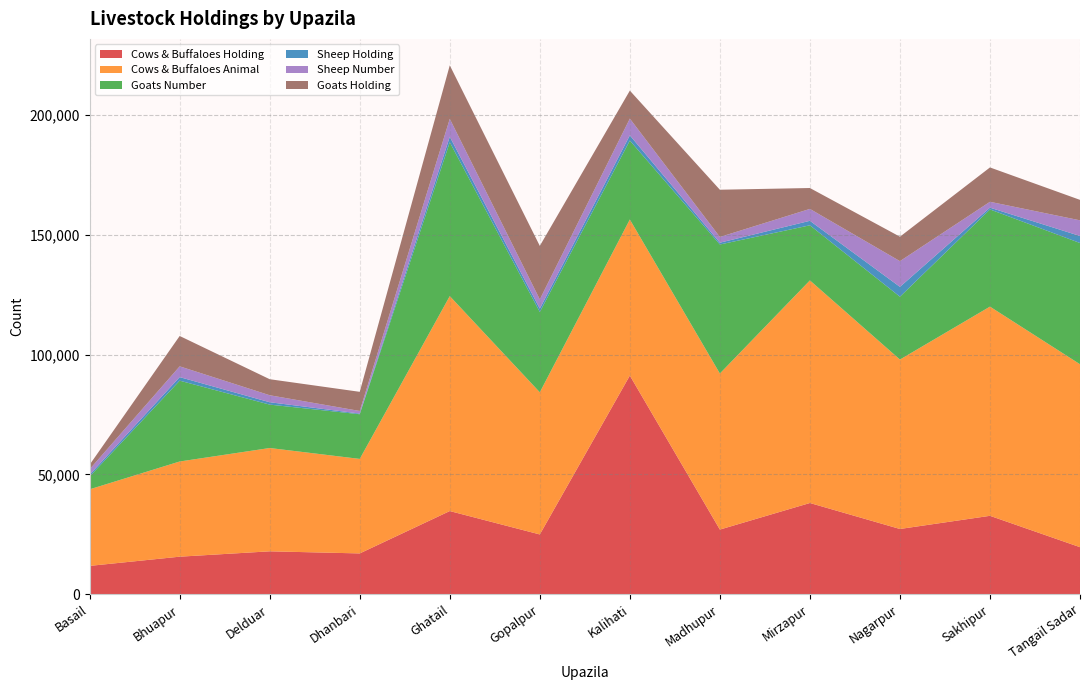

Reading left to right, list all the values displayed in this chart.

Cows & Buffaloes Holding: Basail=11842	Bhuapur=15683	Delduar=17920	Dhanbari=17045	Ghatail=34724	Gopalpur=24963	Kalihati=91275	Madhupur=27000	Mirzapur=38088	Nagarpur=27247	Sakhipur=32740	Tangail Sadar=19655
Cows & Buffaloes Animal: Basail=31954	Bhuapur=39729	Delduar=43121	Dhanbari=39446	Ghatail=89722	Gopalpur=59339	Kalihati=65145	Madhupur=65136	Mirzapur=92915	Nagarpur=70715	Sakhipur=87312	Tangail Sadar=76351
Goats Number: Basail=5348	Bhuapur=33739	Delduar=18114	Dhanbari=18648	Ghatail=64197	Gopalpur=33504	Kalihati=32943	Madhupur=53848	Mirzapur=22988	Nagarpur=26232	Sakhipur=40569	Tangail Sadar=50598
Sheep Holding: Basail=750	Bhuapur=1486	Delduar=992	Dhanbari=281	Ghatail=2303	Gopalpur=1414	Kalihati=2177	Madhupur=748	Mirzapur=1881	Nagarpur=4106	Sakhipur=736	Tangail Sadar=2936
Sheep Number: Basail=2291	Bhuapur=4493	Delduar=2918	Dhanbari=1078	Ghatail=7498	Gopalpur=3855	Kalihati=6993	Madhupur=2396	Mirzapur=4969	Nagarpur=10735	Sakhipur=2454	Tangail Sadar=6535
Goats Holding: Basail=1892	Bhuapur=12671	Delduar=6690	Dhanbari=7993	Ghatail=22318	Gopalpur=22318	Kalihati=11675	Madhupur=19713	Mirzapur=8716	Nagarpur=10203	Sakhipur=14334	Tangail Sadar=8535